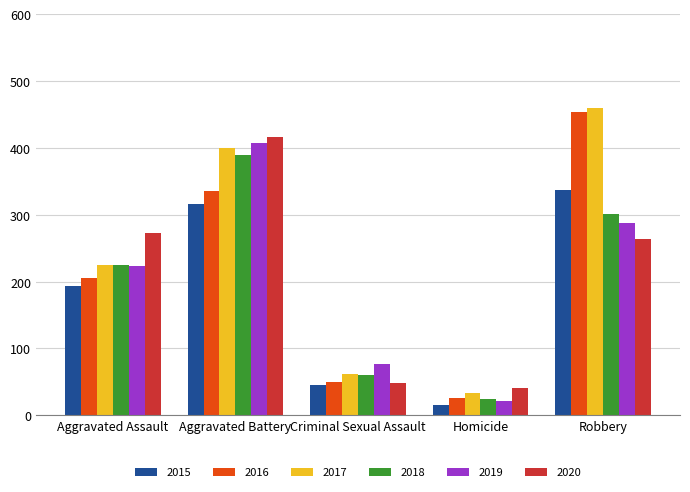

What is the label of the 4th bar from the left?

Homicide